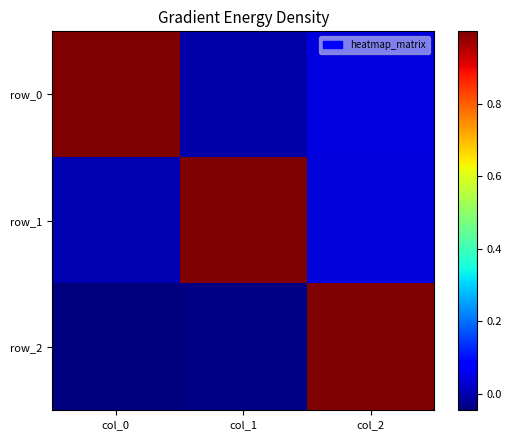

What is the sum of all row_0 values?

1.0